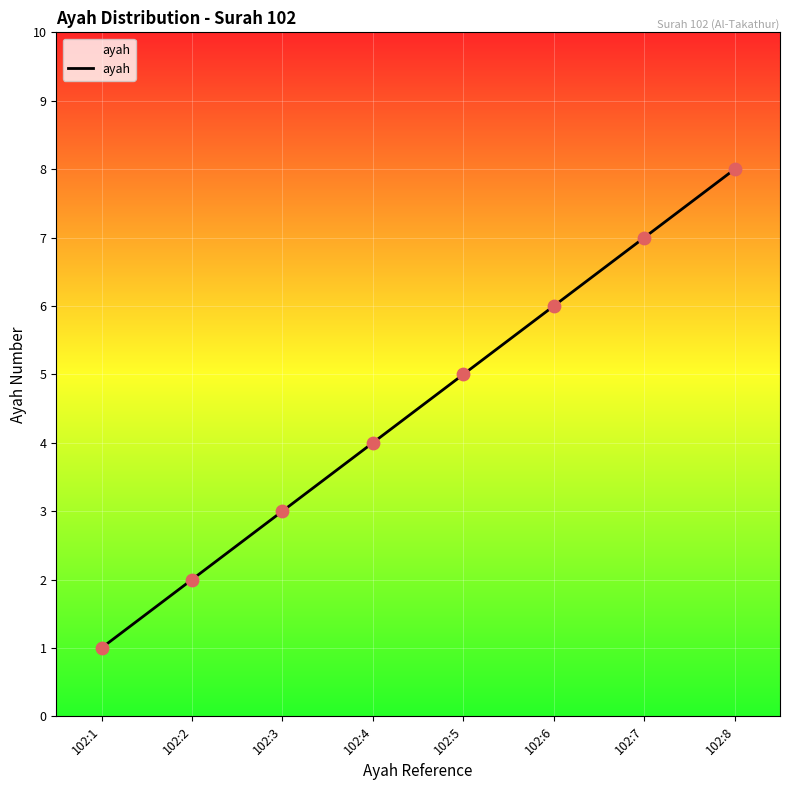

Which has a higher value, 102:5 or 102:3?

102:5